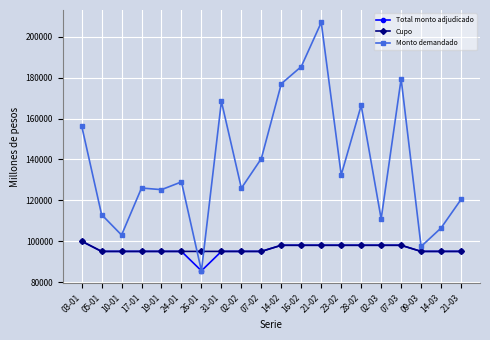

Which series has the largest total across all categories?

Monto demandado